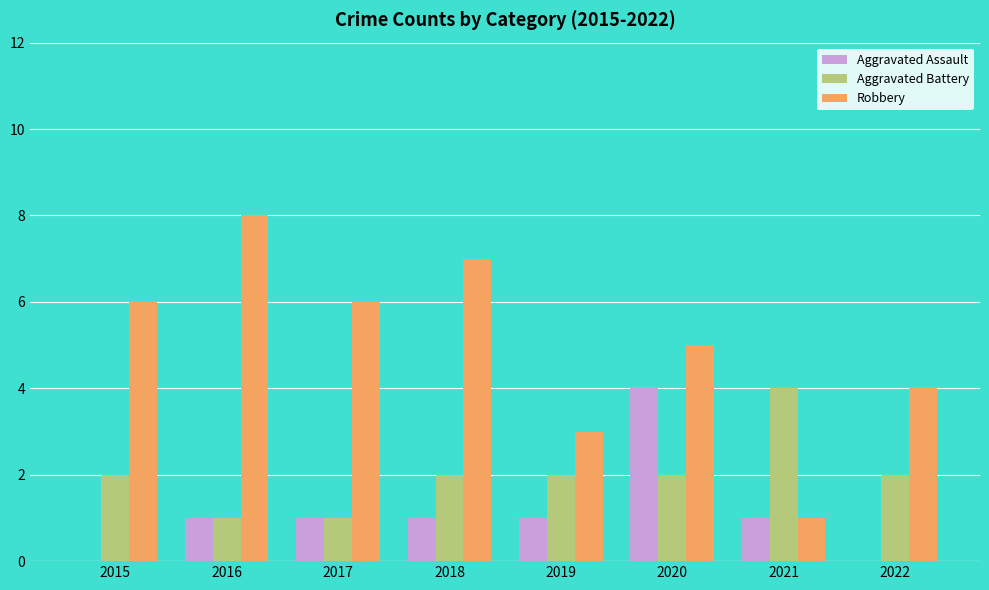

Read the Robbery value at 2022.

4